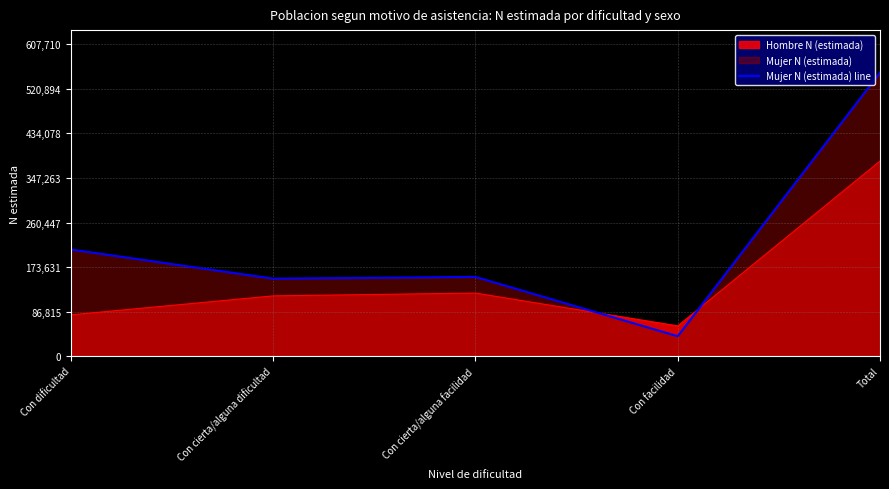

Reading right to left, extract all data points from this chart.

552464	38933	154508	151082	207941